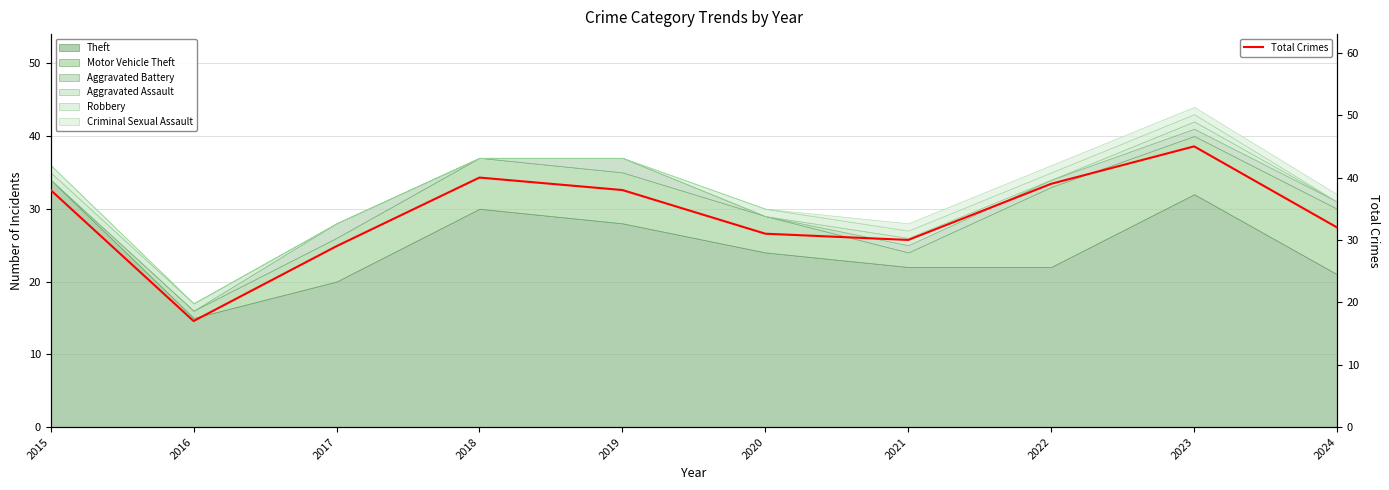

What is the greatest value displayed?

45